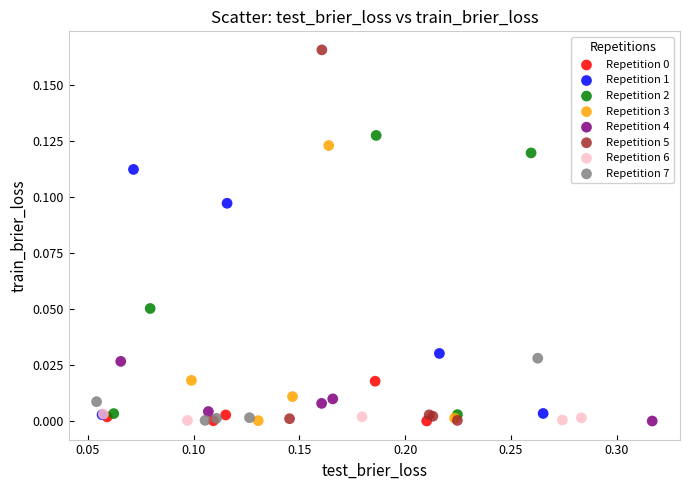

Which series has the largest Y range (max minus min)?

Repetition 5